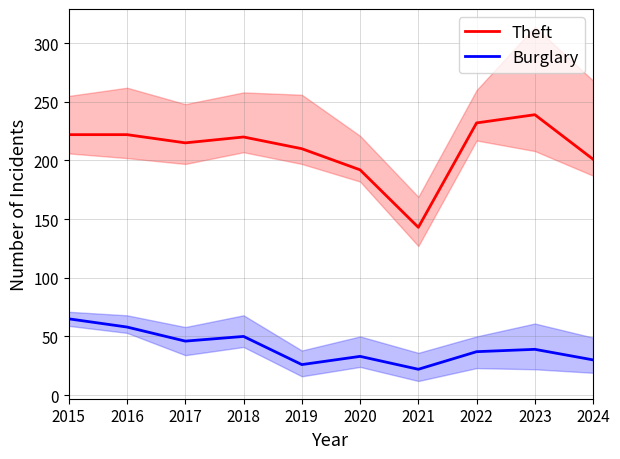

What is the greatest value displayed?

239